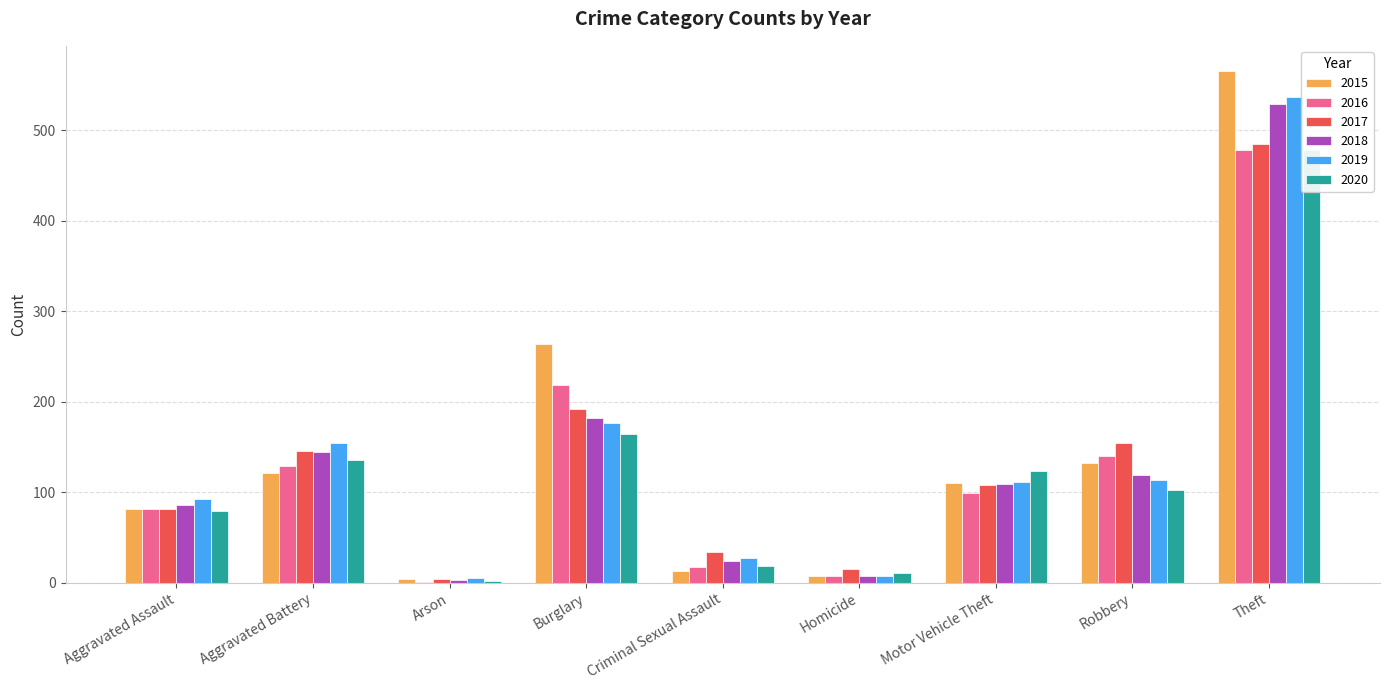

Which has a higher value, Aggravated Assault or Robbery?

Robbery